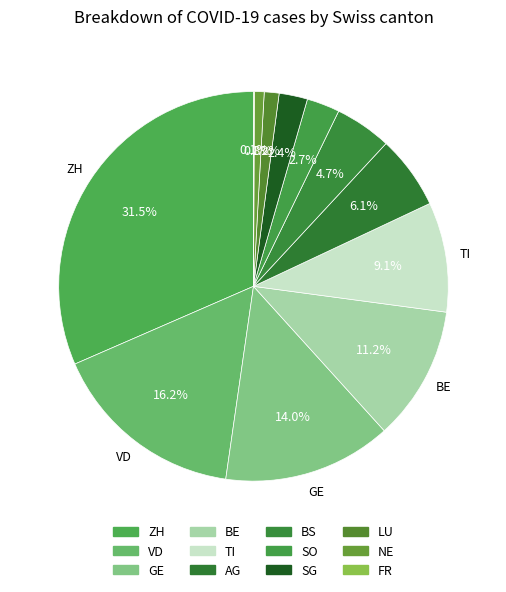

How many slices are in this pie chart?

12